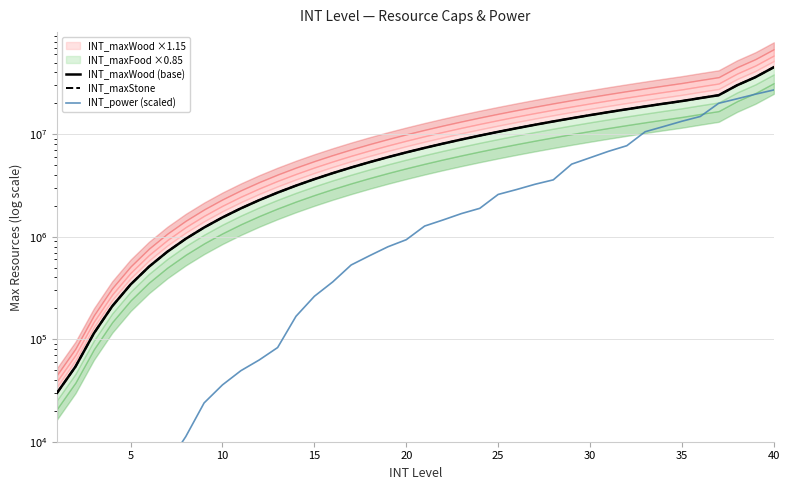

How many categories are shown in the chart?

40